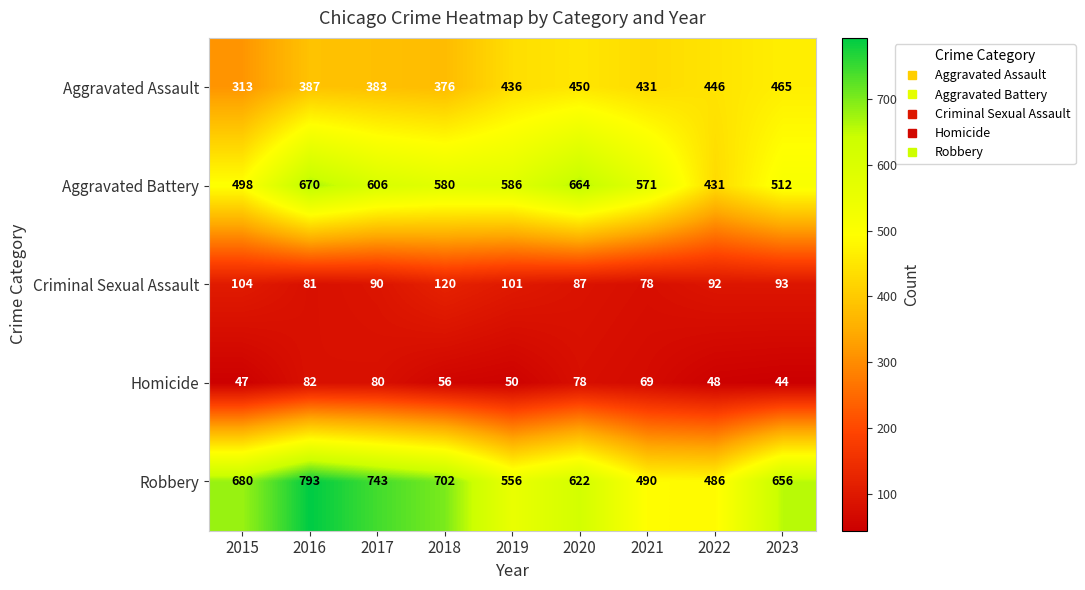

The Homicide series shows 99 at 2021. True or false?

False